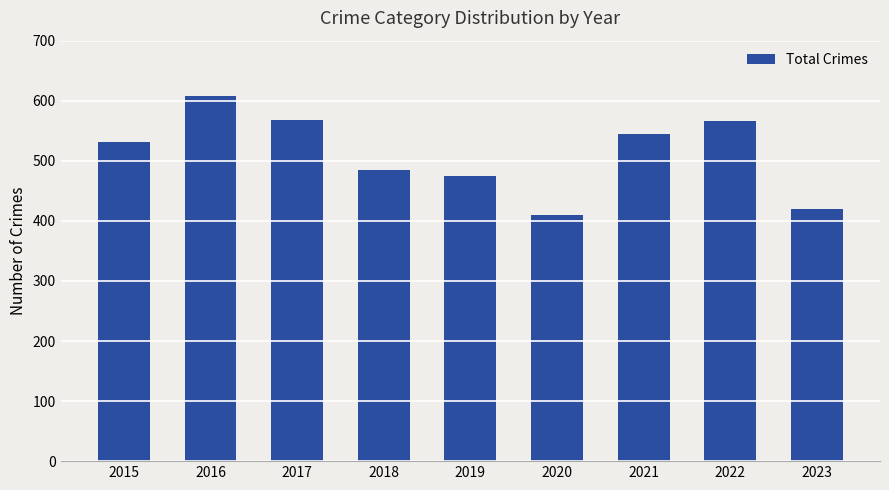

What is the greatest value displayed?

608